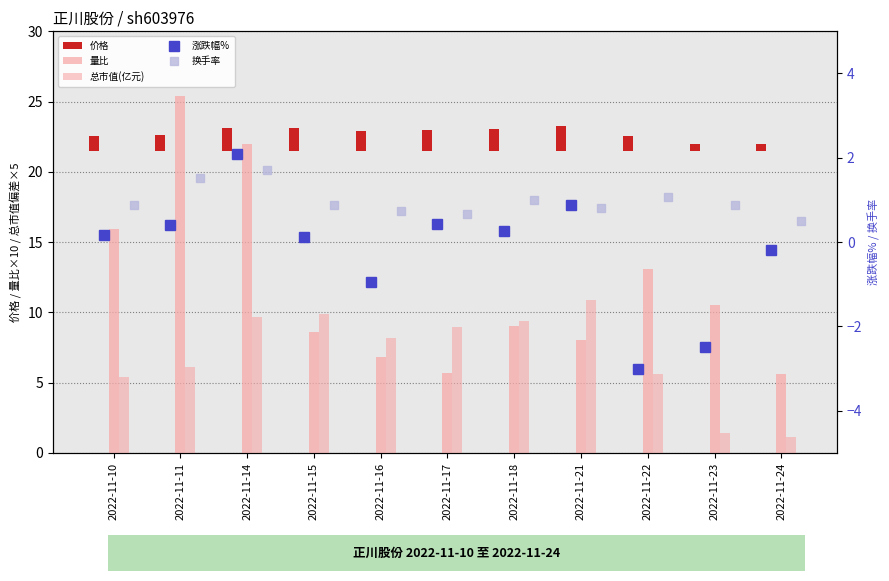

Are the bars horizontal?

No